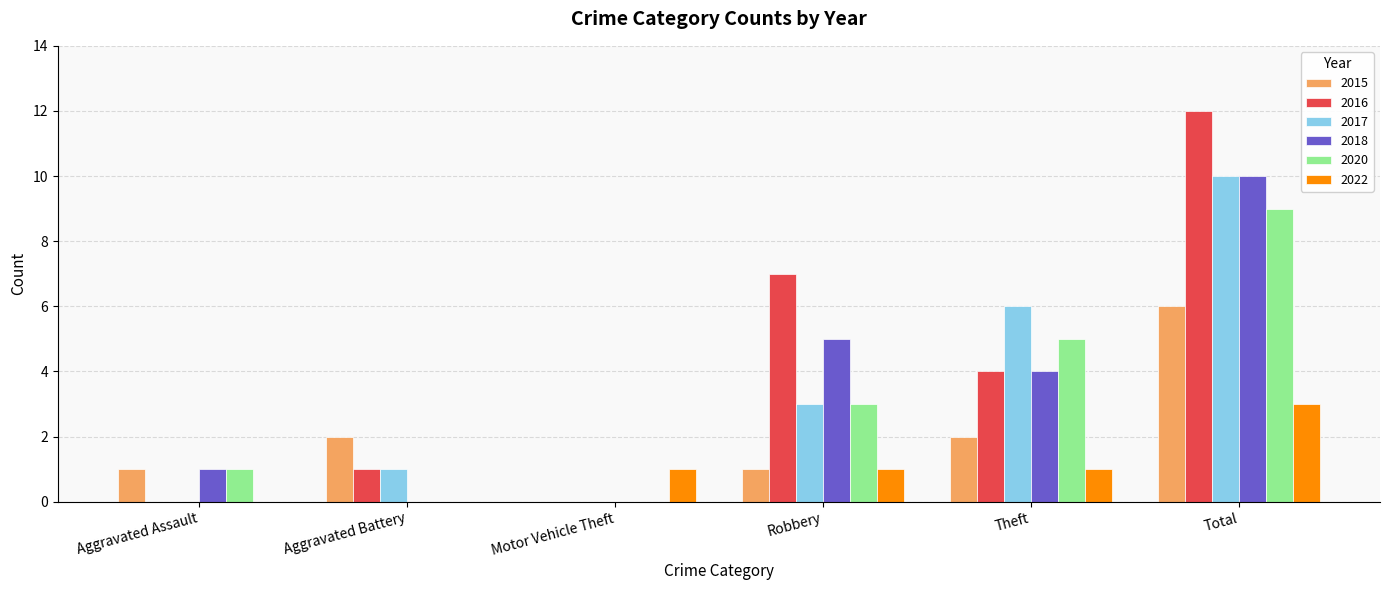

The value of 2018 at Theft is 4. True or false?

True